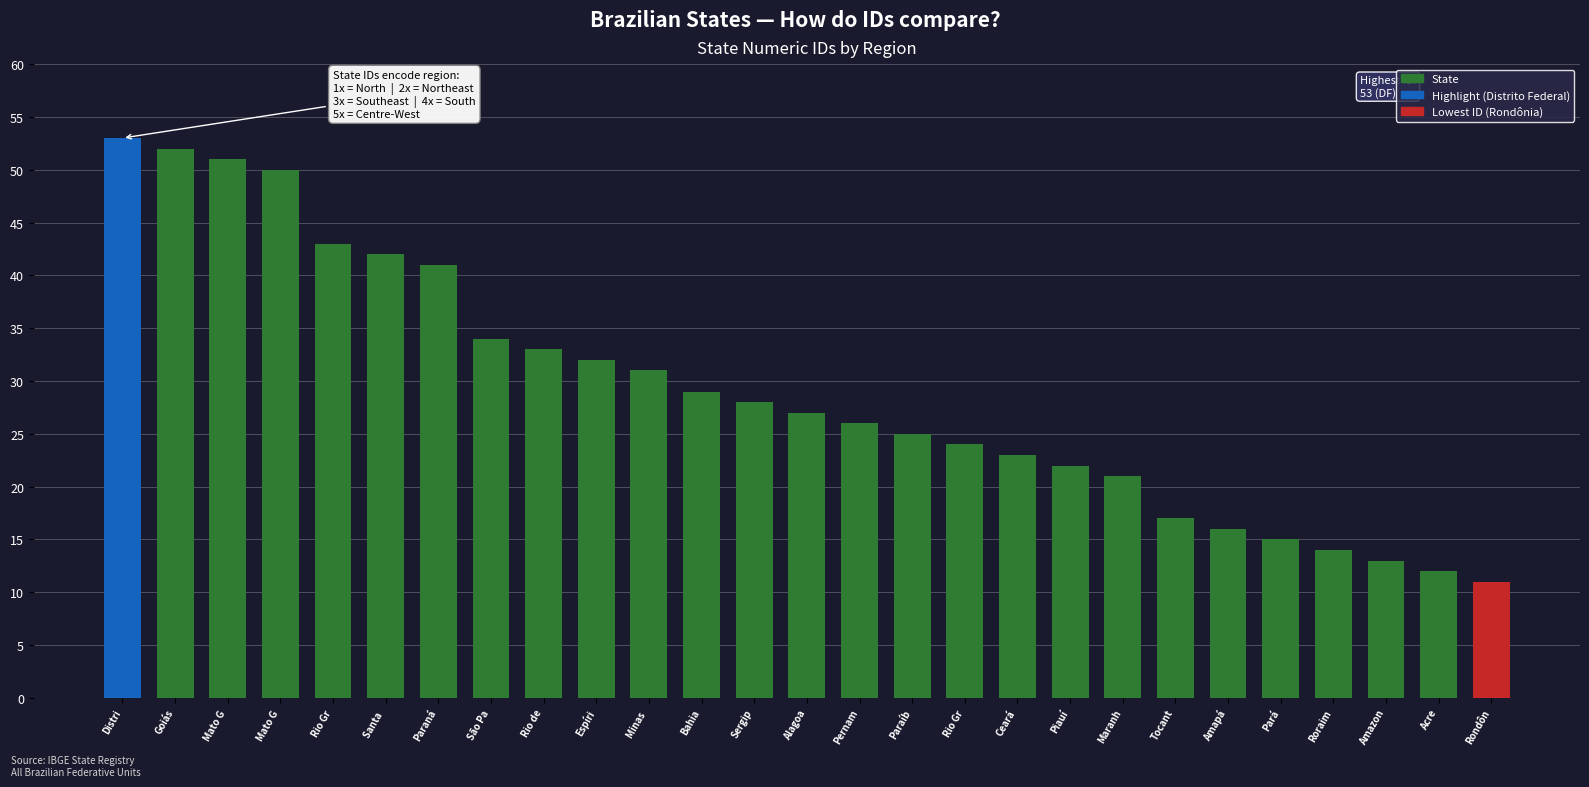

True or false: the data shows 15 at Rio de.

False